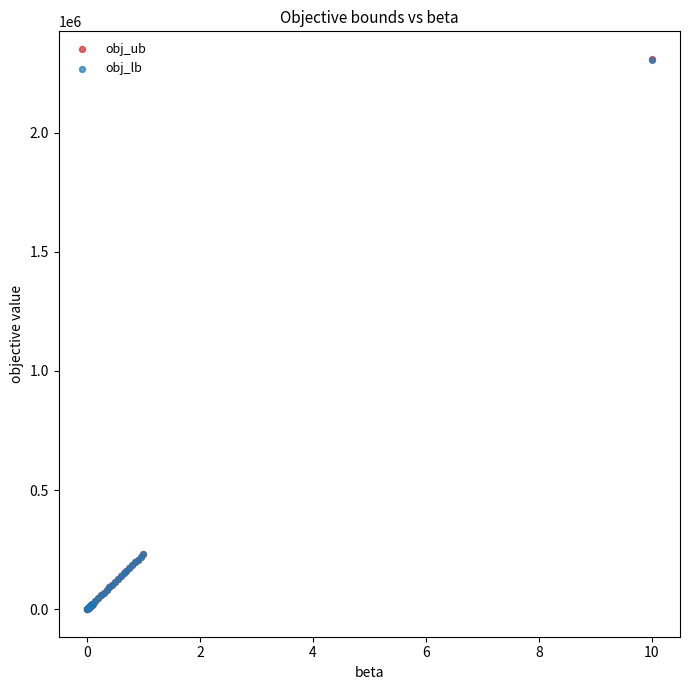

Which series has the largest Y range (max minus min)?

obj_ub